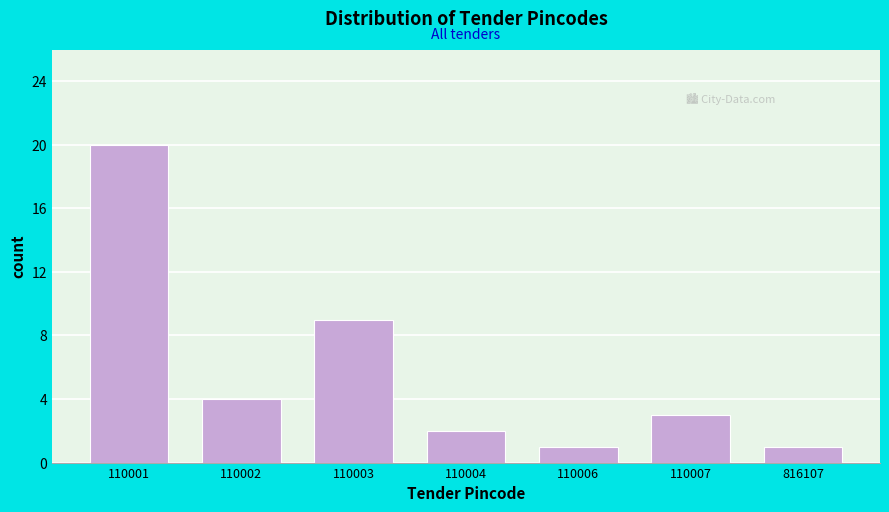

Reading right to left, list all the values displayed in this chart.

1	3	1	2	9	4	20